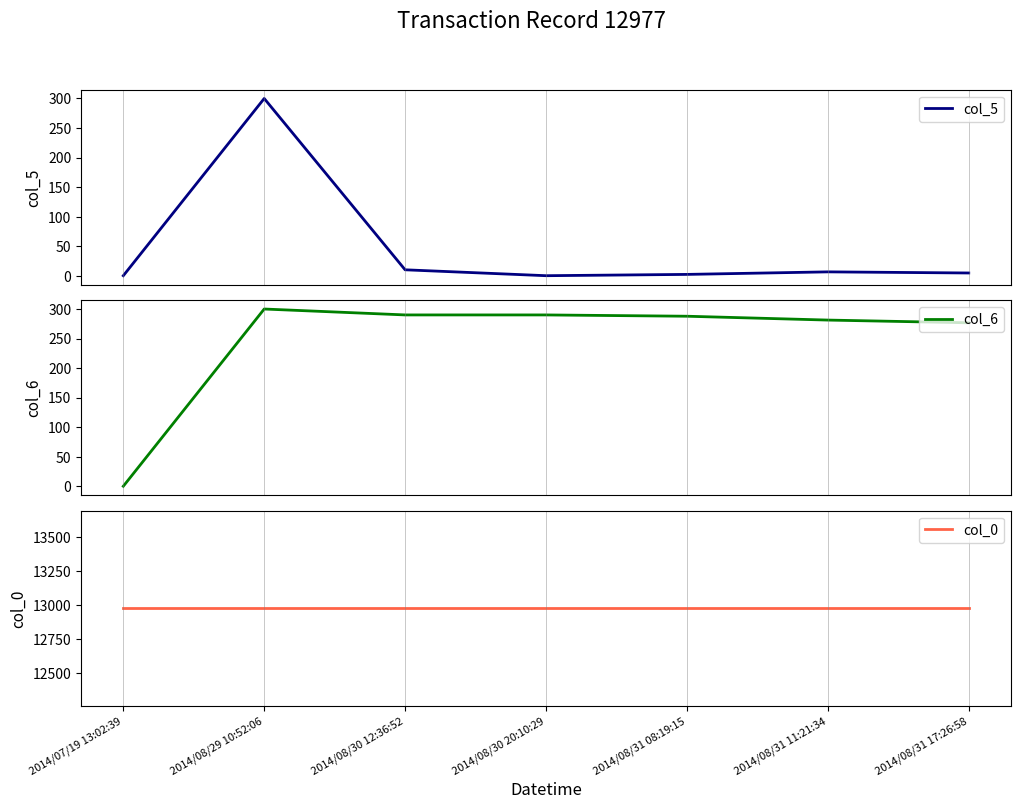

At which category does the chart reach its minimum across all series?

2014/07/19 13:02:39